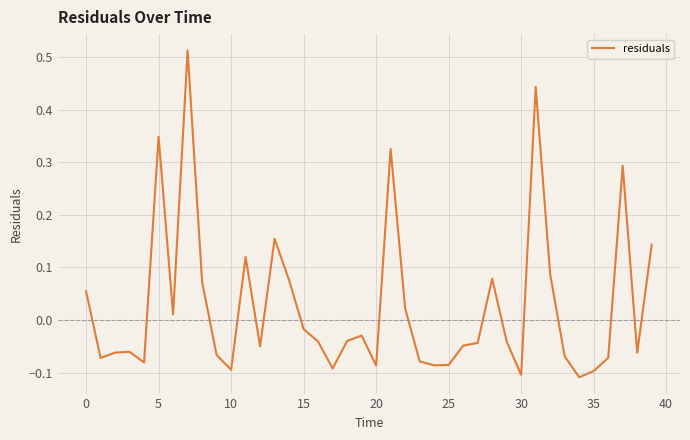

What is the difference between the maximum and minimum values?

0.6